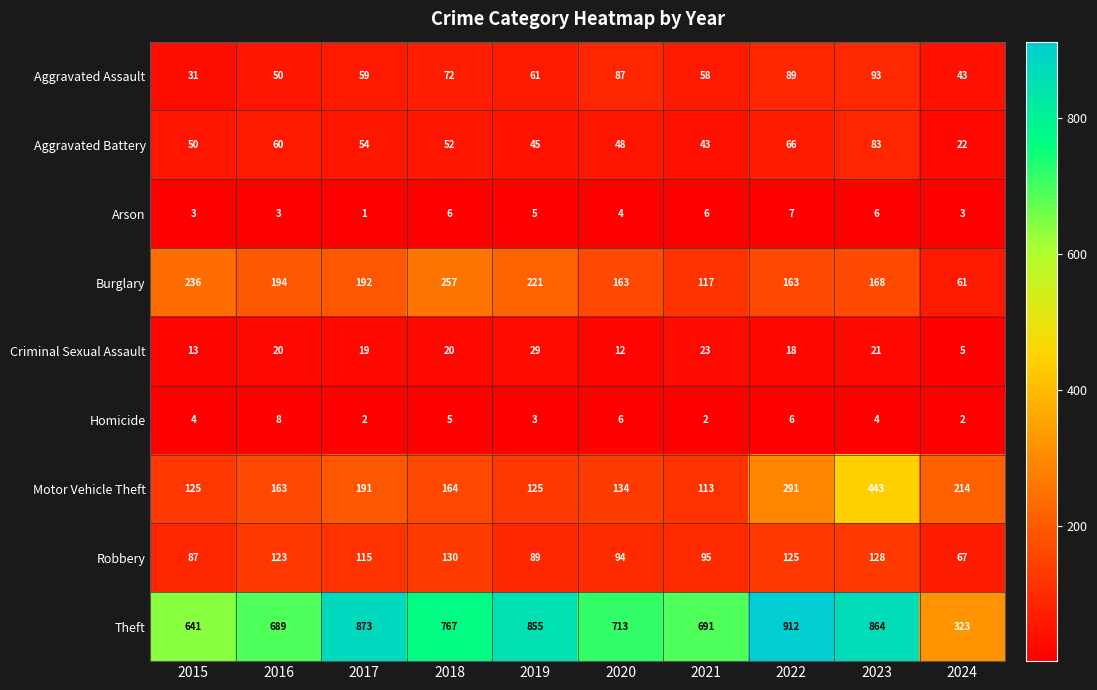

Where is Theft nearest to the value 617?

2015